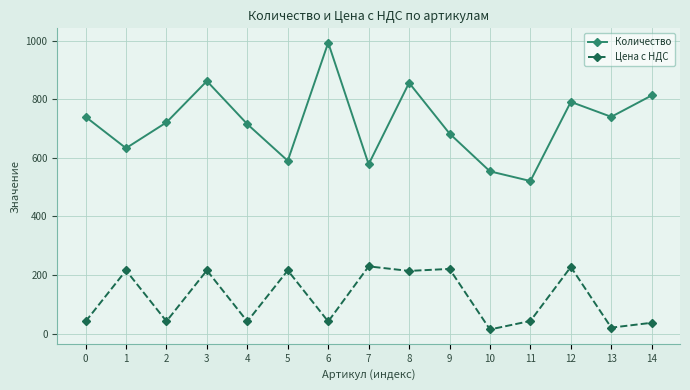

True or false: Количество and Цена с НДС intersect in this chart.

False